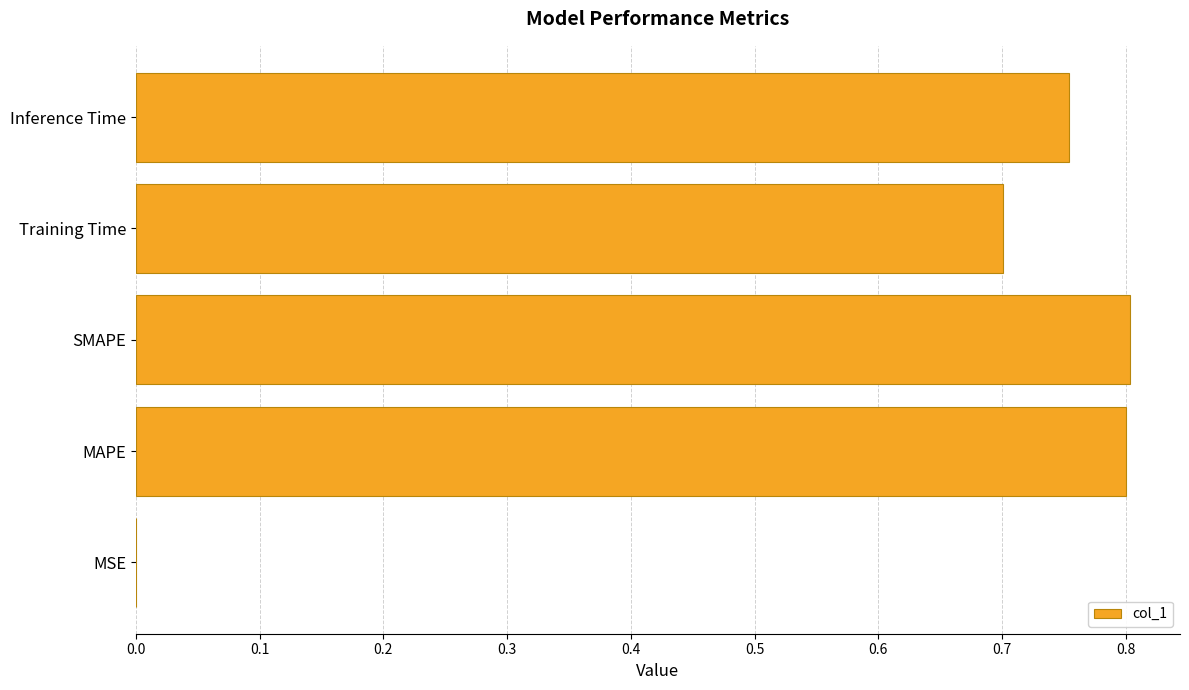

The value at Training Time is 0.3. True or false?

False